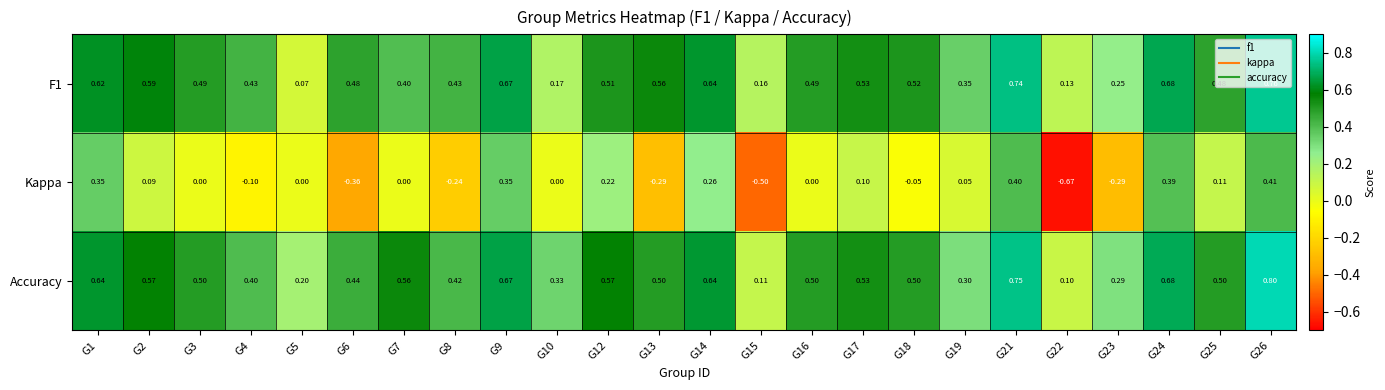

Is the value of Accuracy at G8 greater than the value of F1 at G4?

No